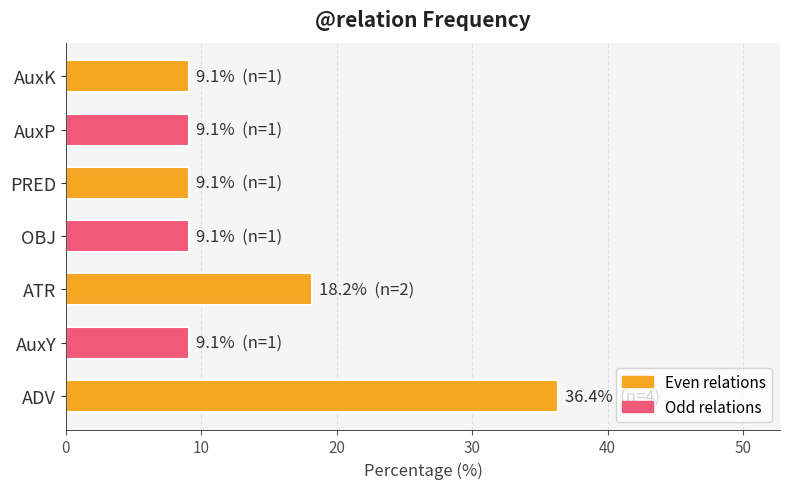

How many bars are there in total?

7